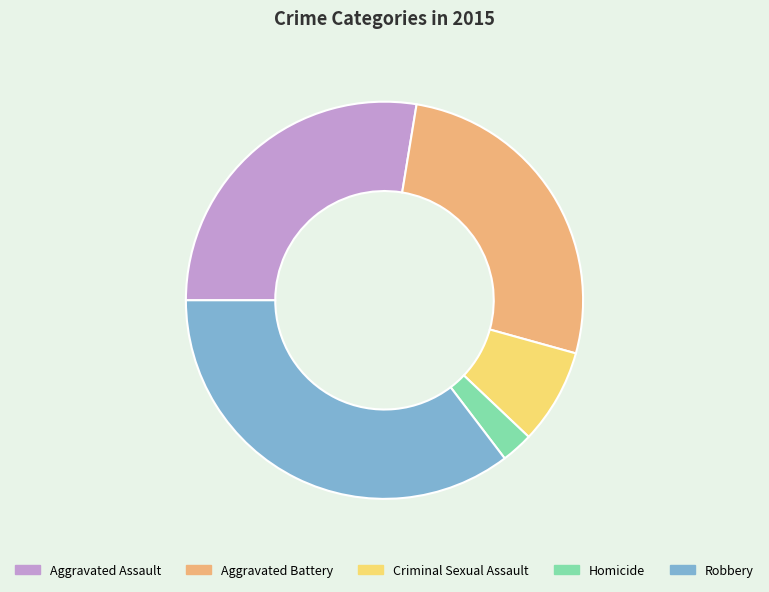

What is the largest slice in the pie chart?

Robbery